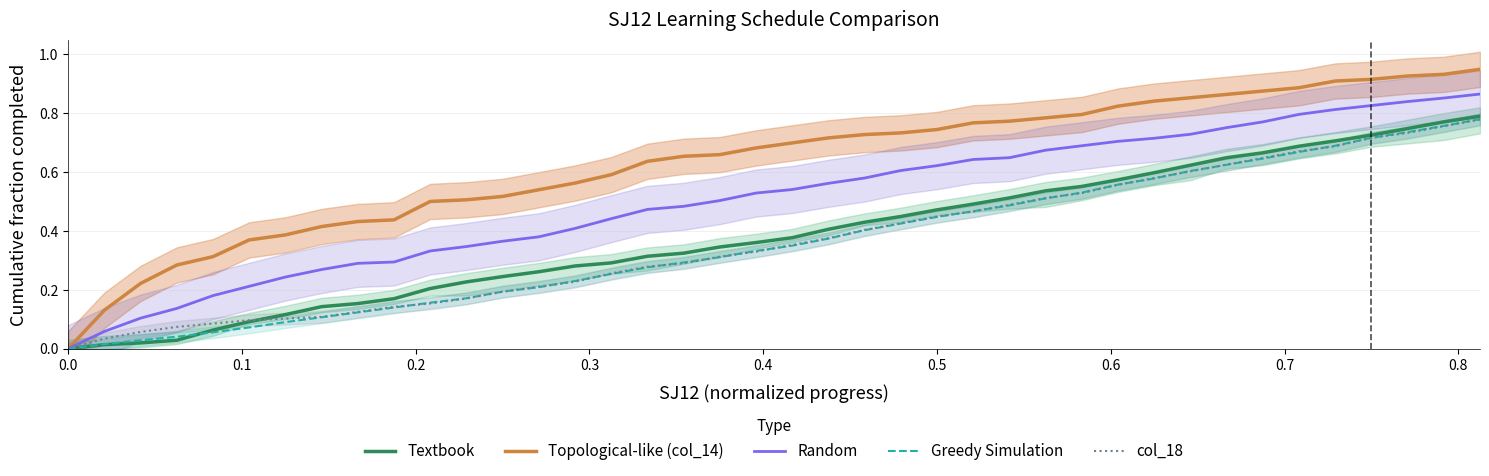

What is the value of the Random point at the 39th from the left?

0.9